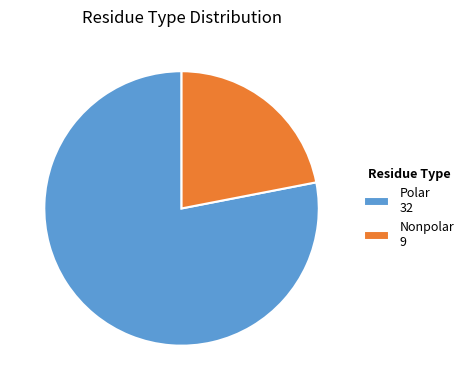

Does any single category account for the majority?

Yes